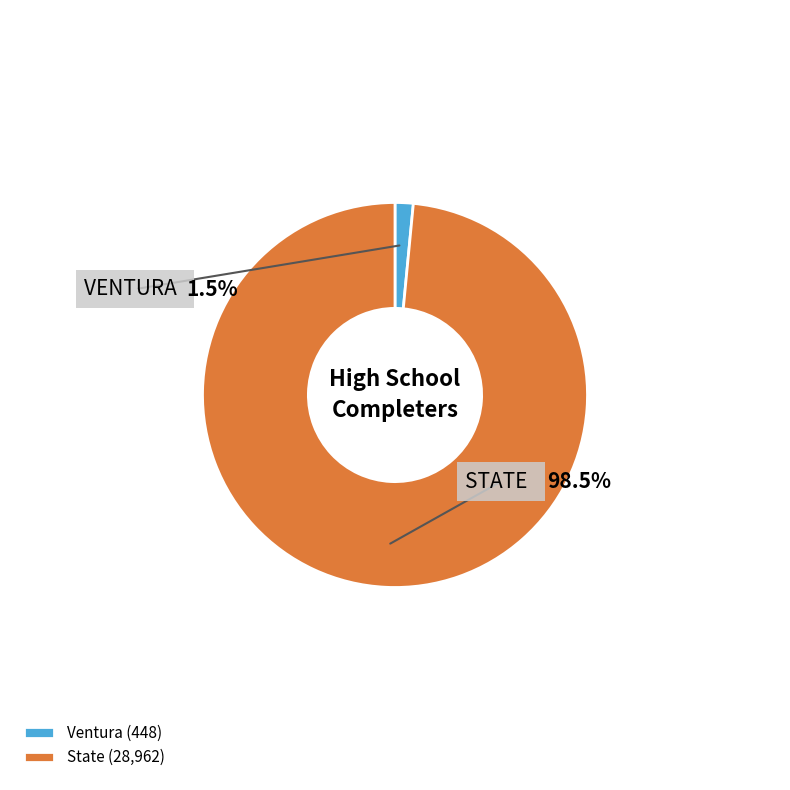

What is the total percentage of Ventura and State?

100.0%